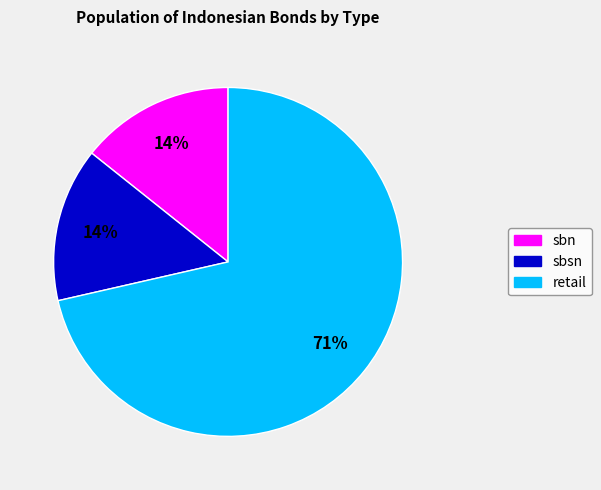

To the nearest percent, what is the combined percentage of sbn and retail?

86%